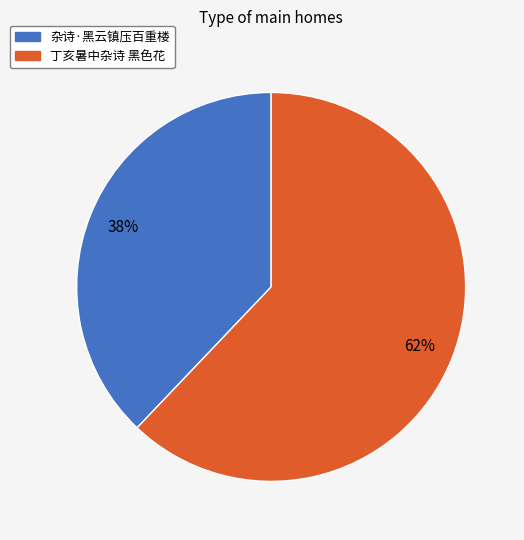

Approximately how many times larger is the value at 杂诗·黑云镇压百重楼 compared to 丁亥暑中杂诗 黑色花?

0.6